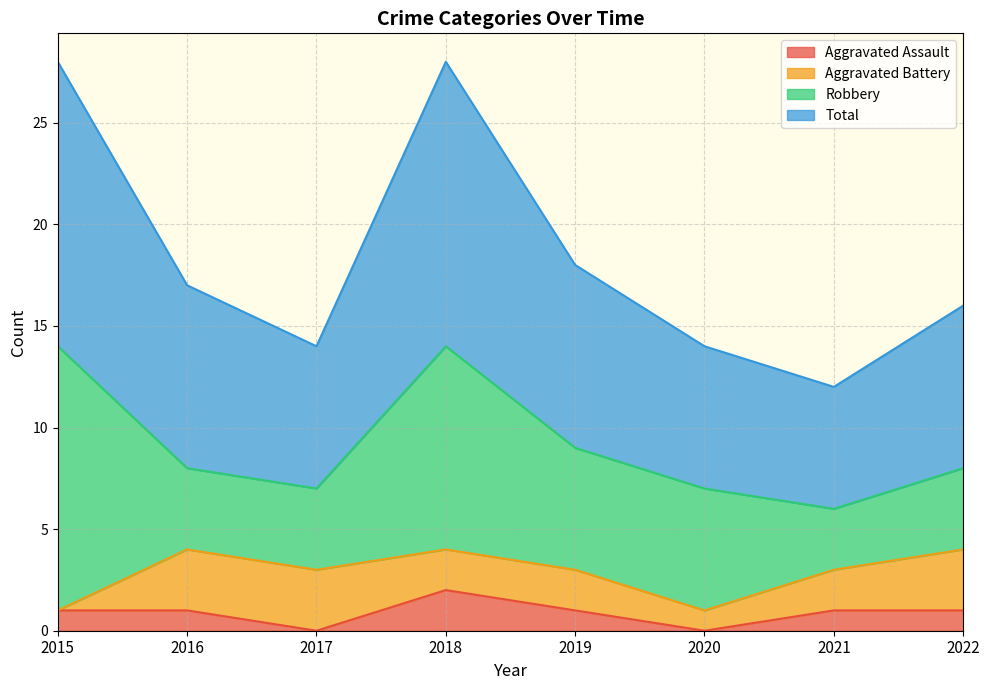

The Total series shows 45 at 2018. True or false?

False